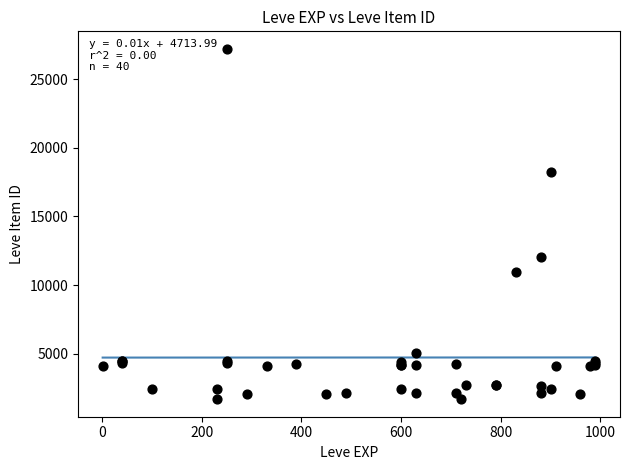

What Y value in the scatter plot is closest to 14448?

12018